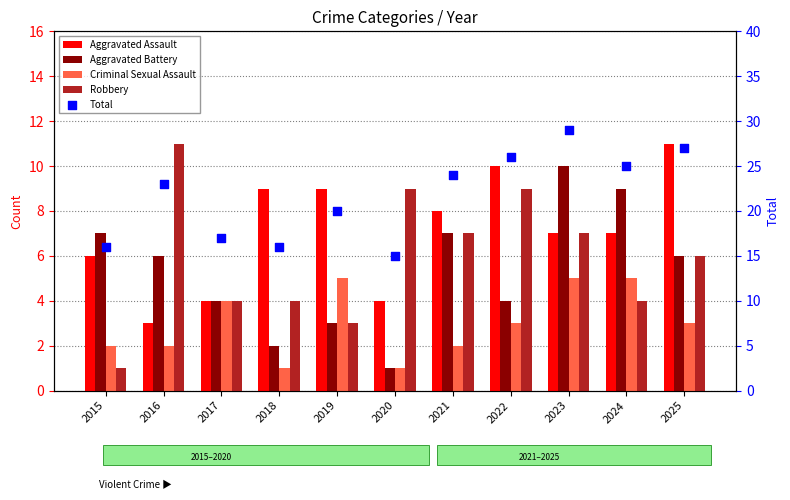

At which category is the sum across all series the highest?

2023